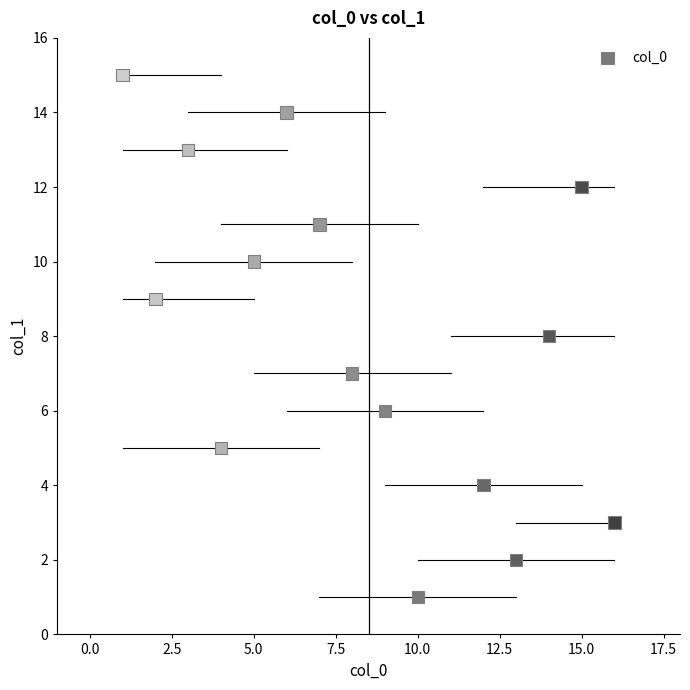

What is the range of Y values (max minus min)?

14